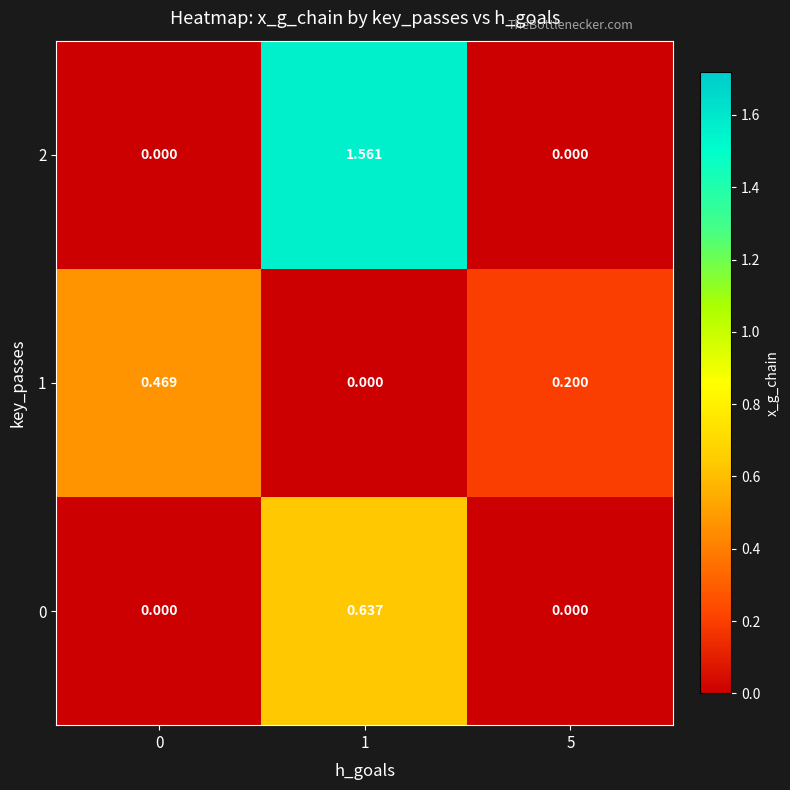

Is the value of 2 at 5 greater than the value of 0 at 1?

No